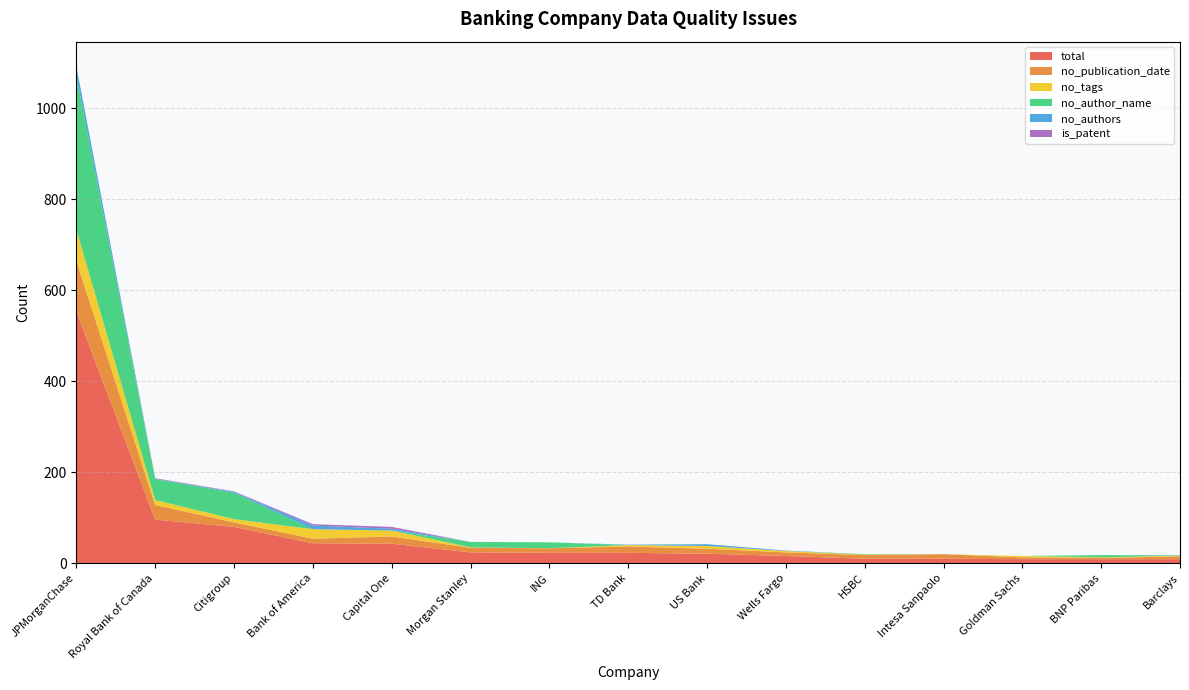

Reading right to left, list all the values displayed in this chart.

total: Barclays=9	BNP Paribas=9	Goldman Sachs=9	Intesa Sanpaolo=10	HSBC=10	Wells Fargo=16	US Bank=21	TD Bank=23	ING=23	Morgan Stanley=24	Capital One=43	Bank of America=44	Citigroup=80	Royal Bank of Canada=96	JPMorganChase=553
no_publication_date: Barclays=6	BNP Paribas=3	Goldman Sachs=4	Intesa Sanpaolo=10	HSBC=8	Wells Fargo=8	US Bank=11	TD Bank=14	ING=10	Morgan Stanley=10	Capital One=16	Bank of America=10	Citigroup=10	Royal Bank of Canada=32	JPMorganChase=112
no_tags: Barclays=2	BNP Paribas=1	Goldman Sachs=3	Intesa Sanpaolo=0	HSBC=1	Wells Fargo=3	US Bank=6	TD Bank=3	ING=0	Morgan Stanley=1	Capital One=13	Bank of America=21	Citigroup=7	Royal Bank of Canada=11	JPMorganChase=68
no_author_name: Barclays=0	BNP Paribas=5	Goldman Sachs=0	Intesa Sanpaolo=0	HSBC=1	Wells Fargo=0	US Bank=0	TD Bank=0	ING=13	Morgan Stanley=12	Capital One=0	Bank of America=0	Citigroup=58	Royal Bank of Canada=46	JPMorganChase=338
no_authors: Barclays=1	BNP Paribas=0	Goldman Sachs=0	Intesa Sanpaolo=0	HSBC=0	Wells Fargo=1	US Bank=4	TD Bank=1	ING=0	Morgan Stanley=0	Capital One=4	Bank of America=8	Citigroup=2	Royal Bank of Canada=1	JPMorganChase=21
is_patent: Barclays=0	BNP Paribas=0	Goldman Sachs=0	Intesa Sanpaolo=0	HSBC=0	Wells Fargo=0	US Bank=0	TD Bank=0	ING=0	Morgan Stanley=0	Capital One=4	Bank of America=3	Citigroup=1	Royal Bank of Canada=1	JPMorganChase=0